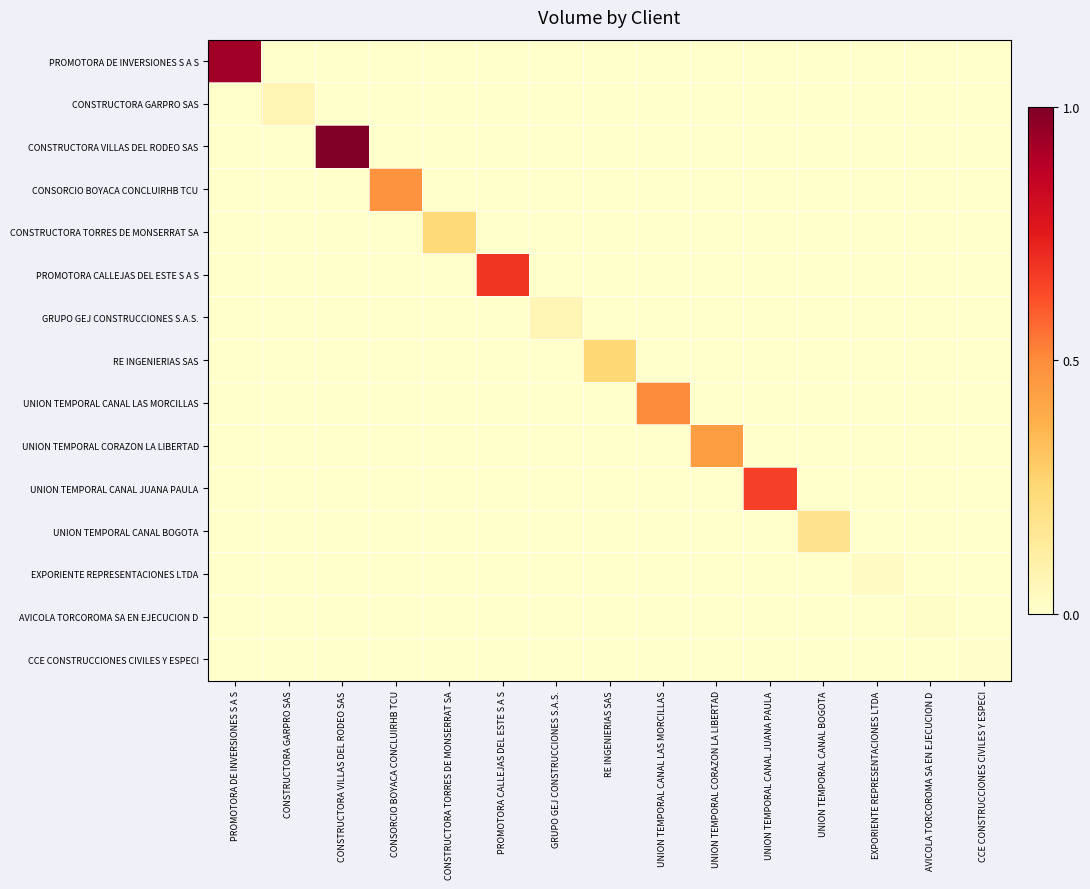

Reading left to right, list all the values displayed in this chart.

PROMOTORA DE INVERSIONES S A S: PROMOTORA DE INVERSIONES S A S=0.9	CONSTRUCTORA GARPRO SAS=0.0	CONSTRUCTORA VILLAS DEL RODEO SAS=0.0	CONSORCIO BOYACA CONCLUIRHB TCU=0.0	CONSTRUCTORA TORRES DE MONSERRAT SA=0.0	PROMOTORA CALLEJAS DEL ESTE S A S=0.0	GRUPO GEJ CONSTRUCCIONES S.A.S.=0.0	RE INGENIERIAS SAS=0.0	UNION TEMPORAL CANAL LAS MORCILLAS=0.0	UNION TEMPORAL CORAZON LA LIBERTAD=0.0	UNION TEMPORAL CANAL JUANA PAULA=0.0	UNION TEMPORAL CANAL BOGOTA=0.0	EXPORIENTE REPRESENTACIONES LTDA=0.0	AVICOLA TORCOROMA SA EN EJECUCION D=0.0	CCE CONSTRUCCIONES CIVILES Y ESPECI=0.0
CONSTRUCTORA GARPRO SAS: PROMOTORA DE INVERSIONES S A S=0.0	CONSTRUCTORA GARPRO SAS=0.1	CONSTRUCTORA VILLAS DEL RODEO SAS=0.0	CONSORCIO BOYACA CONCLUIRHB TCU=0.0	CONSTRUCTORA TORRES DE MONSERRAT SA=0.0	PROMOTORA CALLEJAS DEL ESTE S A S=0.0	GRUPO GEJ CONSTRUCCIONES S.A.S.=0.0	RE INGENIERIAS SAS=0.0	UNION TEMPORAL CANAL LAS MORCILLAS=0.0	UNION TEMPORAL CORAZON LA LIBERTAD=0.0	UNION TEMPORAL CANAL JUANA PAULA=0.0	UNION TEMPORAL CANAL BOGOTA=0.0	EXPORIENTE REPRESENTACIONES LTDA=0.0	AVICOLA TORCOROMA SA EN EJECUCION D=0.0	CCE CONSTRUCCIONES CIVILES Y ESPECI=0.0
CONSTRUCTORA VILLAS DEL RODEO SAS: PROMOTORA DE INVERSIONES S A S=0.0	CONSTRUCTORA GARPRO SAS=0.0	CONSTRUCTORA VILLAS DEL RODEO SAS=1.0	CONSORCIO BOYACA CONCLUIRHB TCU=0.0	CONSTRUCTORA TORRES DE MONSERRAT SA=0.0	PROMOTORA CALLEJAS DEL ESTE S A S=0.0	GRUPO GEJ CONSTRUCCIONES S.A.S.=0.0	RE INGENIERIAS SAS=0.0	UNION TEMPORAL CANAL LAS MORCILLAS=0.0	UNION TEMPORAL CORAZON LA LIBERTAD=0.0	UNION TEMPORAL CANAL JUANA PAULA=0.0	UNION TEMPORAL CANAL BOGOTA=0.0	EXPORIENTE REPRESENTACIONES LTDA=0.0	AVICOLA TORCOROMA SA EN EJECUCION D=0.0	CCE CONSTRUCCIONES CIVILES Y ESPECI=0.0
CONSORCIO BOYACA CONCLUIRHB TCU: PROMOTORA DE INVERSIONES S A S=0.0	CONSTRUCTORA GARPRO SAS=0.0	CONSTRUCTORA VILLAS DEL RODEO SAS=0.0	CONSORCIO BOYACA CONCLUIRHB TCU=0.5	CONSTRUCTORA TORRES DE MONSERRAT SA=0.0	PROMOTORA CALLEJAS DEL ESTE S A S=0.0	GRUPO GEJ CONSTRUCCIONES S.A.S.=0.0	RE INGENIERIAS SAS=0.0	UNION TEMPORAL CANAL LAS MORCILLAS=0.0	UNION TEMPORAL CORAZON LA LIBERTAD=0.0	UNION TEMPORAL CANAL JUANA PAULA=0.0	UNION TEMPORAL CANAL BOGOTA=0.0	EXPORIENTE REPRESENTACIONES LTDA=0.0	AVICOLA TORCOROMA SA EN EJECUCION D=0.0	CCE CONSTRUCCIONES CIVILES Y ESPECI=0.0
CONSTRUCTORA TORRES DE MONSERRAT SA: PROMOTORA DE INVERSIONES S A S=0.0	CONSTRUCTORA GARPRO SAS=0.0	CONSTRUCTORA VILLAS DEL RODEO SAS=0.0	CONSORCIO BOYACA CONCLUIRHB TCU=0.0	CONSTRUCTORA TORRES DE MONSERRAT SA=0.2	PROMOTORA CALLEJAS DEL ESTE S A S=0.0	GRUPO GEJ CONSTRUCCIONES S.A.S.=0.0	RE INGENIERIAS SAS=0.0	UNION TEMPORAL CANAL LAS MORCILLAS=0.0	UNION TEMPORAL CORAZON LA LIBERTAD=0.0	UNION TEMPORAL CANAL JUANA PAULA=0.0	UNION TEMPORAL CANAL BOGOTA=0.0	EXPORIENTE REPRESENTACIONES LTDA=0.0	AVICOLA TORCOROMA SA EN EJECUCION D=0.0	CCE CONSTRUCCIONES CIVILES Y ESPECI=0.0
PROMOTORA CALLEJAS DEL ESTE S A S: PROMOTORA DE INVERSIONES S A S=0.0	CONSTRUCTORA GARPRO SAS=0.0	CONSTRUCTORA VILLAS DEL RODEO SAS=0.0	CONSORCIO BOYACA CONCLUIRHB TCU=0.0	CONSTRUCTORA TORRES DE MONSERRAT SA=0.0	PROMOTORA CALLEJAS DEL ESTE S A S=0.7	GRUPO GEJ CONSTRUCCIONES S.A.S.=0.0	RE INGENIERIAS SAS=0.0	UNION TEMPORAL CANAL LAS MORCILLAS=0.0	UNION TEMPORAL CORAZON LA LIBERTAD=0.0	UNION TEMPORAL CANAL JUANA PAULA=0.0	UNION TEMPORAL CANAL BOGOTA=0.0	EXPORIENTE REPRESENTACIONES LTDA=0.0	AVICOLA TORCOROMA SA EN EJECUCION D=0.0	CCE CONSTRUCCIONES CIVILES Y ESPECI=0.0
GRUPO GEJ CONSTRUCCIONES S.A.S.: PROMOTORA DE INVERSIONES S A S=0.0	CONSTRUCTORA GARPRO SAS=0.0	CONSTRUCTORA VILLAS DEL RODEO SAS=0.0	CONSORCIO BOYACA CONCLUIRHB TCU=0.0	CONSTRUCTORA TORRES DE MONSERRAT SA=0.0	PROMOTORA CALLEJAS DEL ESTE S A S=0.0	GRUPO GEJ CONSTRUCCIONES S.A.S.=0.1	RE INGENIERIAS SAS=0.0	UNION TEMPORAL CANAL LAS MORCILLAS=0.0	UNION TEMPORAL CORAZON LA LIBERTAD=0.0	UNION TEMPORAL CANAL JUANA PAULA=0.0	UNION TEMPORAL CANAL BOGOTA=0.0	EXPORIENTE REPRESENTACIONES LTDA=0.0	AVICOLA TORCOROMA SA EN EJECUCION D=0.0	CCE CONSTRUCCIONES CIVILES Y ESPECI=0.0
RE INGENIERIAS SAS: PROMOTORA DE INVERSIONES S A S=0.0	CONSTRUCTORA GARPRO SAS=0.0	CONSTRUCTORA VILLAS DEL RODEO SAS=0.0	CONSORCIO BOYACA CONCLUIRHB TCU=0.0	CONSTRUCTORA TORRES DE MONSERRAT SA=0.0	PROMOTORA CALLEJAS DEL ESTE S A S=0.0	GRUPO GEJ CONSTRUCCIONES S.A.S.=0.0	RE INGENIERIAS SAS=0.2	UNION TEMPORAL CANAL LAS MORCILLAS=0.0	UNION TEMPORAL CORAZON LA LIBERTAD=0.0	UNION TEMPORAL CANAL JUANA PAULA=0.0	UNION TEMPORAL CANAL BOGOTA=0.0	EXPORIENTE REPRESENTACIONES LTDA=0.0	AVICOLA TORCOROMA SA EN EJECUCION D=0.0	CCE CONSTRUCCIONES CIVILES Y ESPECI=0.0
UNION TEMPORAL CANAL LAS MORCILLAS: PROMOTORA DE INVERSIONES S A S=0.0	CONSTRUCTORA GARPRO SAS=0.0	CONSTRUCTORA VILLAS DEL RODEO SAS=0.0	CONSORCIO BOYACA CONCLUIRHB TCU=0.0	CONSTRUCTORA TORRES DE MONSERRAT SA=0.0	PROMOTORA CALLEJAS DEL ESTE S A S=0.0	GRUPO GEJ CONSTRUCCIONES S.A.S.=0.0	RE INGENIERIAS SAS=0.0	UNION TEMPORAL CANAL LAS MORCILLAS=0.5	UNION TEMPORAL CORAZON LA LIBERTAD=0.0	UNION TEMPORAL CANAL JUANA PAULA=0.0	UNION TEMPORAL CANAL BOGOTA=0.0	EXPORIENTE REPRESENTACIONES LTDA=0.0	AVICOLA TORCOROMA SA EN EJECUCION D=0.0	CCE CONSTRUCCIONES CIVILES Y ESPECI=0.0
UNION TEMPORAL CORAZON LA LIBERTAD: PROMOTORA DE INVERSIONES S A S=0.0	CONSTRUCTORA GARPRO SAS=0.0	CONSTRUCTORA VILLAS DEL RODEO SAS=0.0	CONSORCIO BOYACA CONCLUIRHB TCU=0.0	CONSTRUCTORA TORRES DE MONSERRAT SA=0.0	PROMOTORA CALLEJAS DEL ESTE S A S=0.0	GRUPO GEJ CONSTRUCCIONES S.A.S.=0.0	RE INGENIERIAS SAS=0.0	UNION TEMPORAL CANAL LAS MORCILLAS=0.0	UNION TEMPORAL CORAZON LA LIBERTAD=0.4	UNION TEMPORAL CANAL JUANA PAULA=0.0	UNION TEMPORAL CANAL BOGOTA=0.0	EXPORIENTE REPRESENTACIONES LTDA=0.0	AVICOLA TORCOROMA SA EN EJECUCION D=0.0	CCE CONSTRUCCIONES CIVILES Y ESPECI=0.0
UNION TEMPORAL CANAL JUANA PAULA: PROMOTORA DE INVERSIONES S A S=0.0	CONSTRUCTORA GARPRO SAS=0.0	CONSTRUCTORA VILLAS DEL RODEO SAS=0.0	CONSORCIO BOYACA CONCLUIRHB TCU=0.0	CONSTRUCTORA TORRES DE MONSERRAT SA=0.0	PROMOTORA CALLEJAS DEL ESTE S A S=0.0	GRUPO GEJ CONSTRUCCIONES S.A.S.=0.0	RE INGENIERIAS SAS=0.0	UNION TEMPORAL CANAL LAS MORCILLAS=0.0	UNION TEMPORAL CORAZON LA LIBERTAD=0.0	UNION TEMPORAL CANAL JUANA PAULA=0.7	UNION TEMPORAL CANAL BOGOTA=0.0	EXPORIENTE REPRESENTACIONES LTDA=0.0	AVICOLA TORCOROMA SA EN EJECUCION D=0.0	CCE CONSTRUCCIONES CIVILES Y ESPECI=0.0
UNION TEMPORAL CANAL BOGOTA: PROMOTORA DE INVERSIONES S A S=0.0	CONSTRUCTORA GARPRO SAS=0.0	CONSTRUCTORA VILLAS DEL RODEO SAS=0.0	CONSORCIO BOYACA CONCLUIRHB TCU=0.0	CONSTRUCTORA TORRES DE MONSERRAT SA=0.0	PROMOTORA CALLEJAS DEL ESTE S A S=0.0	GRUPO GEJ CONSTRUCCIONES S.A.S.=0.0	RE INGENIERIAS SAS=0.0	UNION TEMPORAL CANAL LAS MORCILLAS=0.0	UNION TEMPORAL CORAZON LA LIBERTAD=0.0	UNION TEMPORAL CANAL JUANA PAULA=0.0	UNION TEMPORAL CANAL BOGOTA=0.2	EXPORIENTE REPRESENTACIONES LTDA=0.0	AVICOLA TORCOROMA SA EN EJECUCION D=0.0	CCE CONSTRUCCIONES CIVILES Y ESPECI=0.0
EXPORIENTE REPRESENTACIONES LTDA: PROMOTORA DE INVERSIONES S A S=0.0	CONSTRUCTORA GARPRO SAS=0.0	CONSTRUCTORA VILLAS DEL RODEO SAS=0.0	CONSORCIO BOYACA CONCLUIRHB TCU=0.0	CONSTRUCTORA TORRES DE MONSERRAT SA=0.0	PROMOTORA CALLEJAS DEL ESTE S A S=0.0	GRUPO GEJ CONSTRUCCIONES S.A.S.=0.0	RE INGENIERIAS SAS=0.0	UNION TEMPORAL CANAL LAS MORCILLAS=0.0	UNION TEMPORAL CORAZON LA LIBERTAD=0.0	UNION TEMPORAL CANAL JUANA PAULA=0.0	UNION TEMPORAL CANAL BOGOTA=0.0	EXPORIENTE REPRESENTACIONES LTDA=0.0	AVICOLA TORCOROMA SA EN EJECUCION D=0.0	CCE CONSTRUCCIONES CIVILES Y ESPECI=0.0
AVICOLA TORCOROMA SA EN EJECUCION D: PROMOTORA DE INVERSIONES S A S=0.0	CONSTRUCTORA GARPRO SAS=0.0	CONSTRUCTORA VILLAS DEL RODEO SAS=0.0	CONSORCIO BOYACA CONCLUIRHB TCU=0.0	CONSTRUCTORA TORRES DE MONSERRAT SA=0.0	PROMOTORA CALLEJAS DEL ESTE S A S=0.0	GRUPO GEJ CONSTRUCCIONES S.A.S.=0.0	RE INGENIERIAS SAS=0.0	UNION TEMPORAL CANAL LAS MORCILLAS=0.0	UNION TEMPORAL CORAZON LA LIBERTAD=0.0	UNION TEMPORAL CANAL JUANA PAULA=0.0	UNION TEMPORAL CANAL BOGOTA=0.0	EXPORIENTE REPRESENTACIONES LTDA=0.0	AVICOLA TORCOROMA SA EN EJECUCION D=0.0	CCE CONSTRUCCIONES CIVILES Y ESPECI=0.0
CCE CONSTRUCCIONES CIVILES Y ESPECI: PROMOTORA DE INVERSIONES S A S=0.0	CONSTRUCTORA GARPRO SAS=0.0	CONSTRUCTORA VILLAS DEL RODEO SAS=0.0	CONSORCIO BOYACA CONCLUIRHB TCU=0.0	CONSTRUCTORA TORRES DE MONSERRAT SA=0.0	PROMOTORA CALLEJAS DEL ESTE S A S=0.0	GRUPO GEJ CONSTRUCCIONES S.A.S.=0.0	RE INGENIERIAS SAS=0.0	UNION TEMPORAL CANAL LAS MORCILLAS=0.0	UNION TEMPORAL CORAZON LA LIBERTAD=0.0	UNION TEMPORAL CANAL JUANA PAULA=0.0	UNION TEMPORAL CANAL BOGOTA=0.0	EXPORIENTE REPRESENTACIONES LTDA=0.0	AVICOLA TORCOROMA SA EN EJECUCION D=0.0	CCE CONSTRUCCIONES CIVILES Y ESPECI=0.0